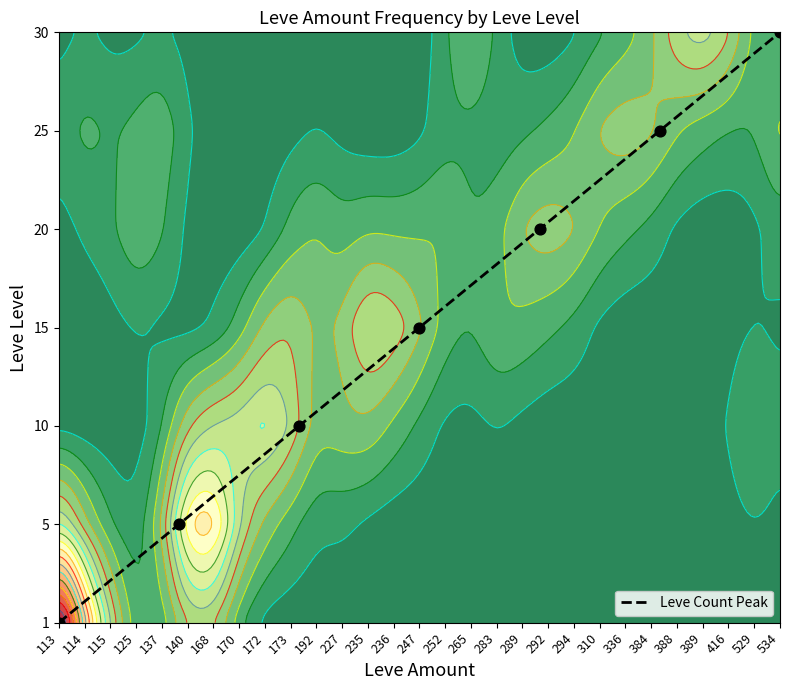

Read the value at 247.

3